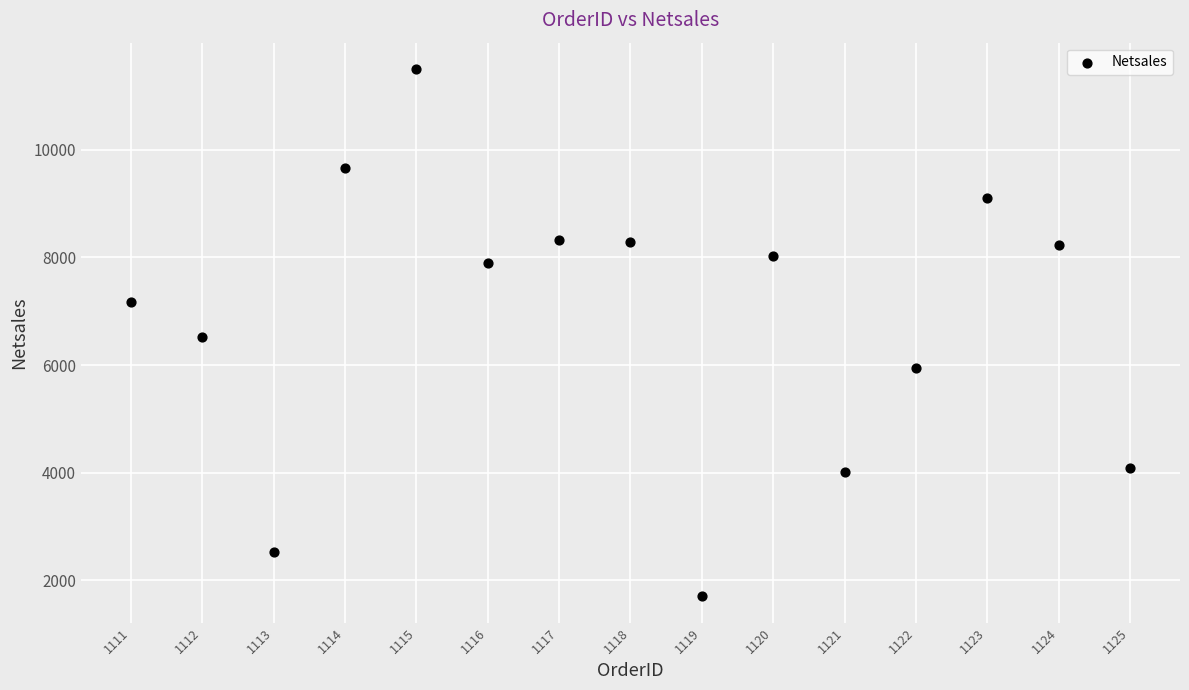

What is the range of Y values (max minus min)?

9795.0